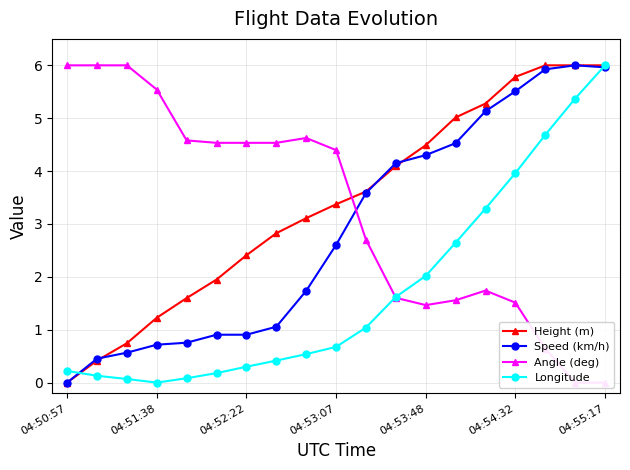

True or false: Height (m) and Longitude cross at least once.

True